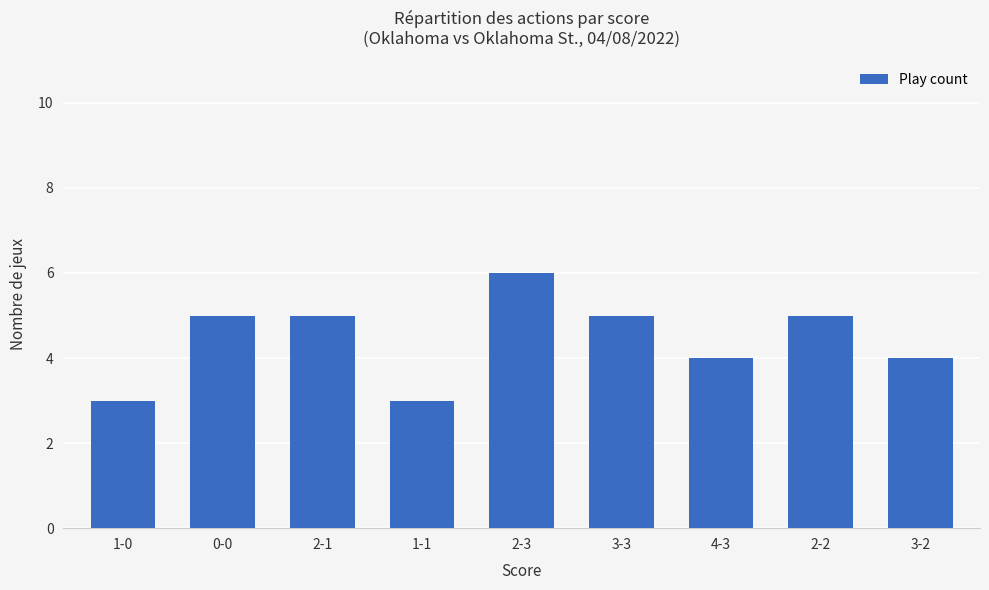

Reading left to right, what are all the values shown in this chart?

1-0=3	0-0=5	2-1=5	1-1=3	2-3=6	3-3=5	4-3=4	2-2=5	3-2=4